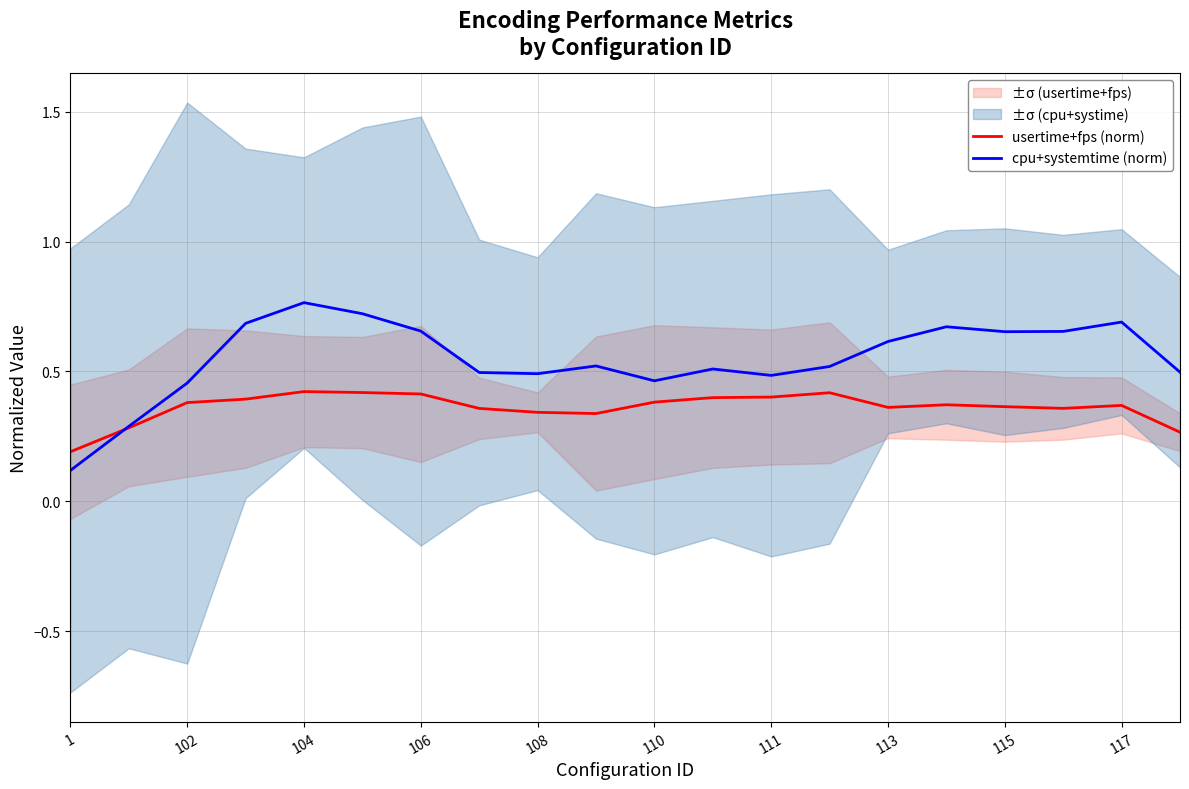

What is the sum of all cpu+systemtime (norm) values?

11.0